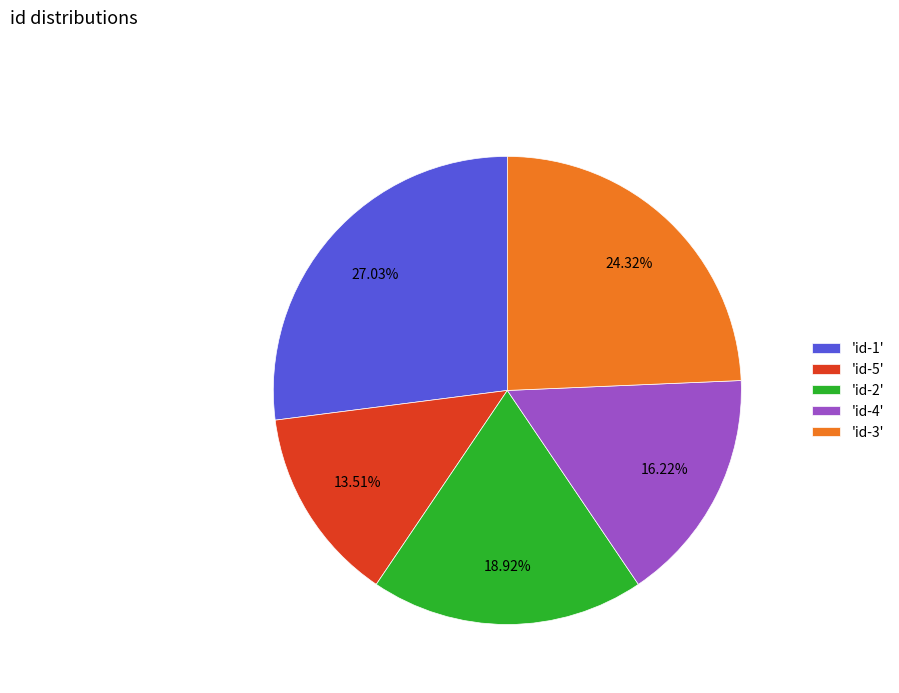

Is there any slice that represents more than half of the pie?

No